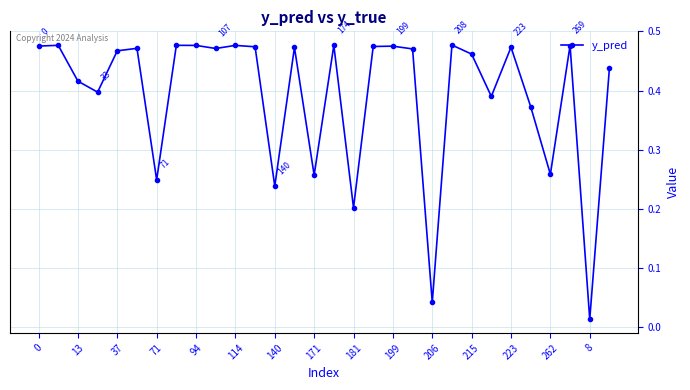

True or false: there are more than 2 points higher than both neighbors.

True